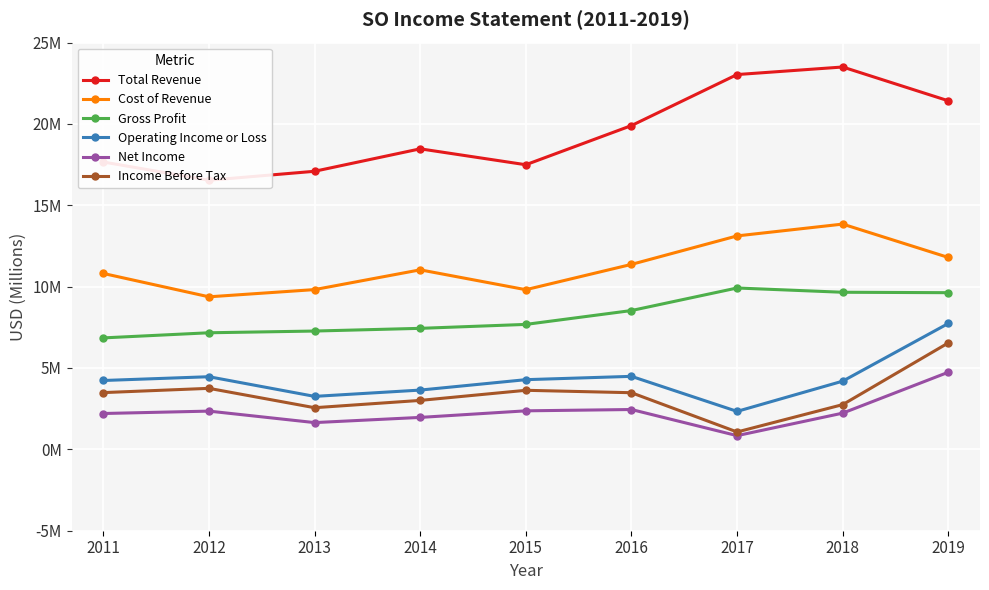

Reading right to left, extract all data points from this chart.

Total Revenue: 21.4	23.5	23.0	19.9	17.5	18.5	17.1	16.5	17.7
Cost of Revenue: 11.8	13.8	13.1	11.4	9.8	11.0	9.8	9.4	10.8
Gross Profit: 9.6	9.7	9.9	8.5	7.7	7.4	7.3	7.2	6.8
Operating Income or Loss: 7.7	4.2	2.3	4.5	4.3	3.6	3.3	4.5	4.2
Net Income: 4.7	2.2	0.8	2.4	2.4	2.0	1.6	2.4	2.2
Income Before Tax: 6.5	2.7	1.1	3.5	3.6	3.0	2.6	3.7	3.5